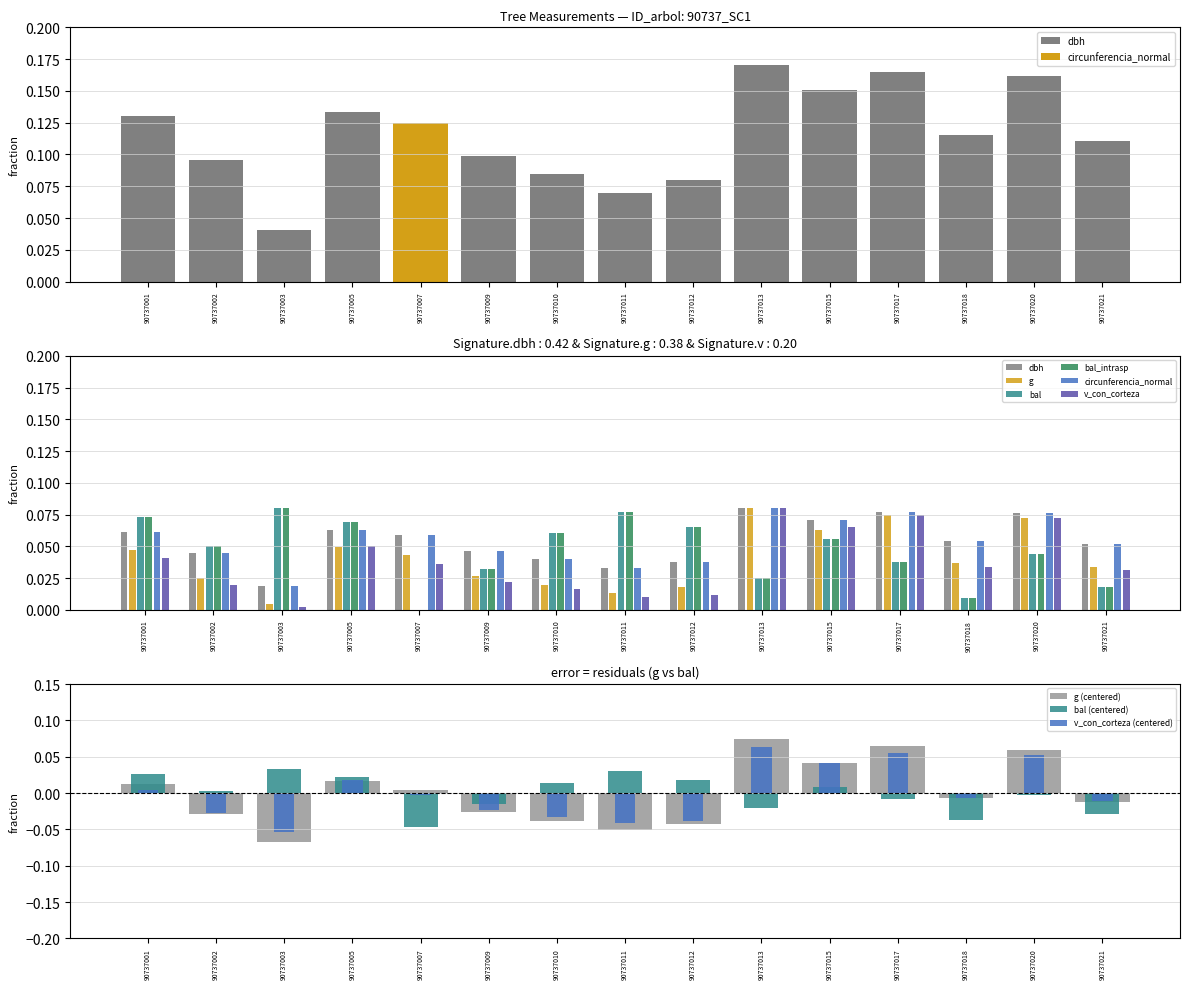

Rank the series by their maximum value, from highest to lowest.

dbh, g, bal, bal_intrasp, circunferencia_normal, v_con_corteza